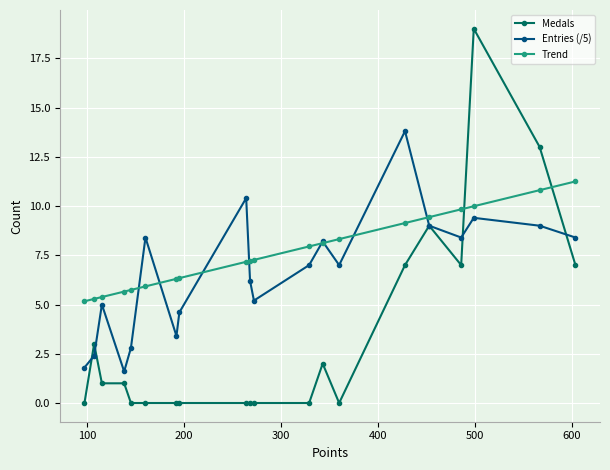

What is the highest value of the Entries (/5) series?

13.8